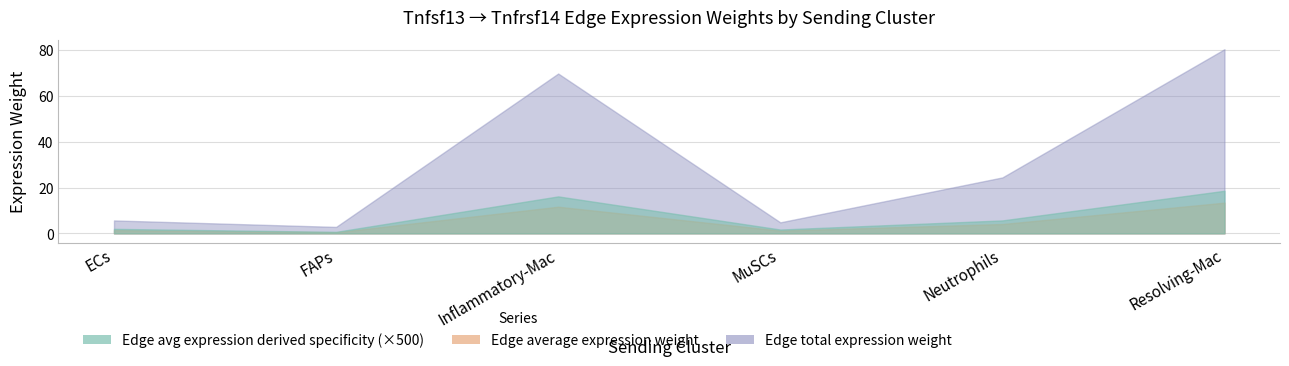

How many data points in Edge total expression weight are less than 24?

3